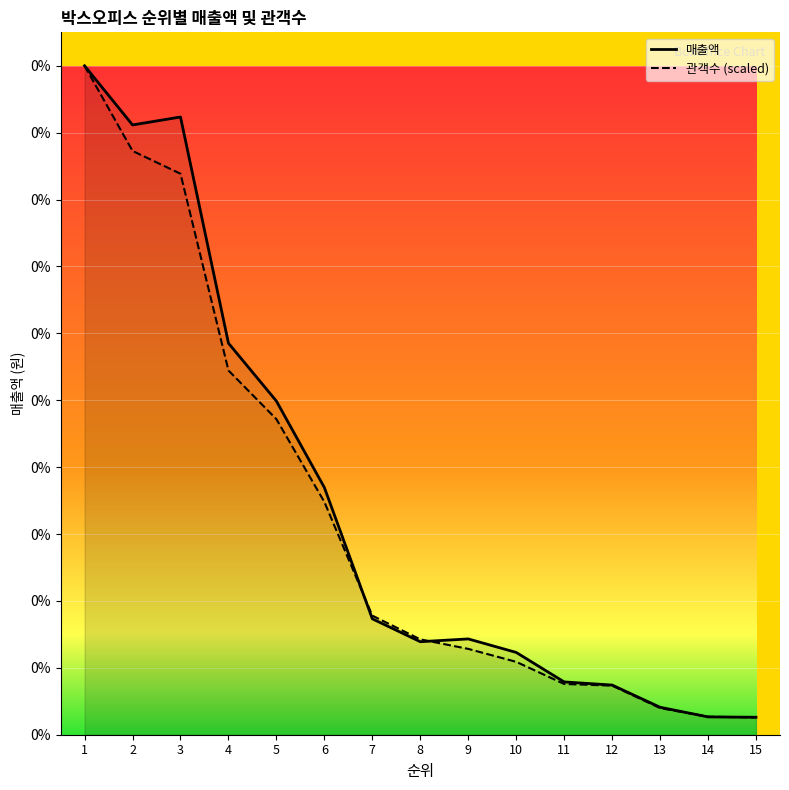

What is the value of the 관객수 (scaled) point at the 6th from the left?

1795796554.0